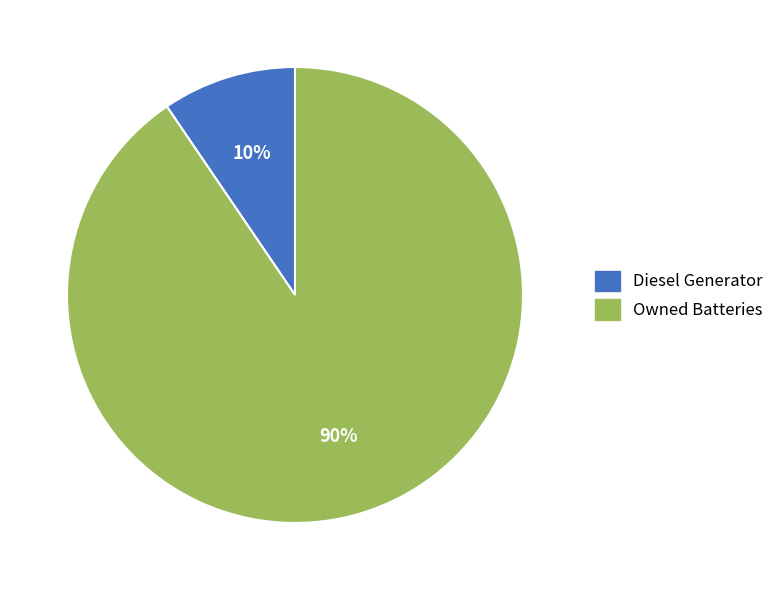

Between Owned Batteries and Diesel Generator, which is larger?

Owned Batteries